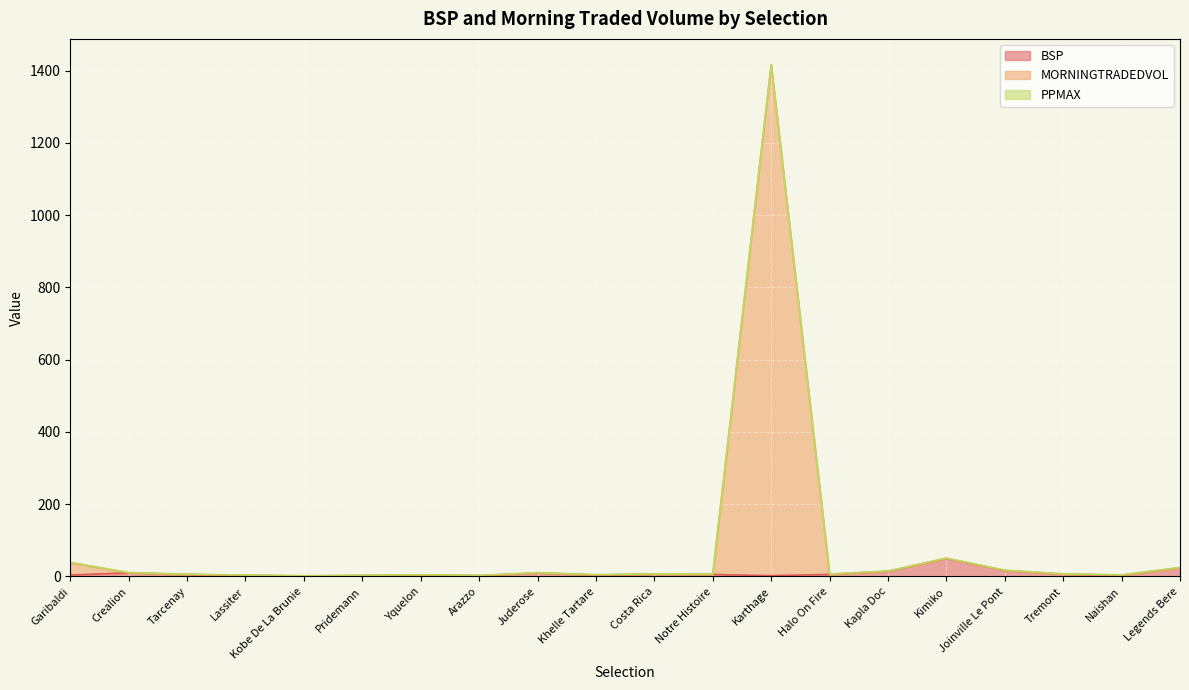

Which category has the highest value in the MORNINGTRADEDVOL series?

Karthage